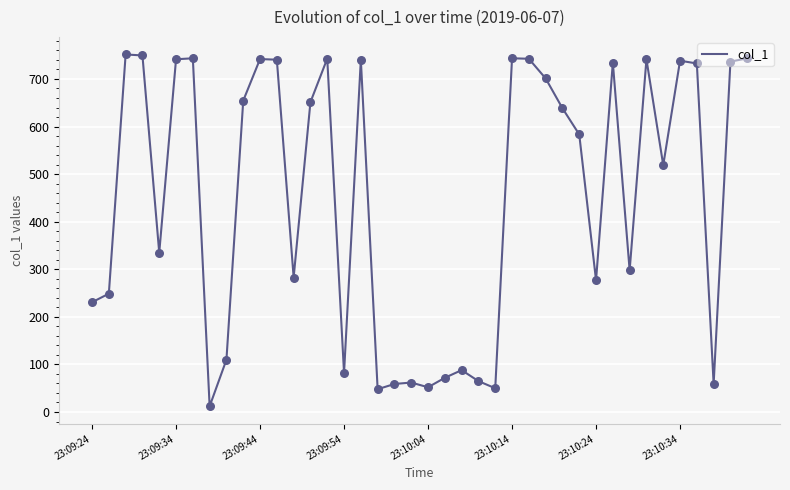

How many lines are shown in the chart?

1